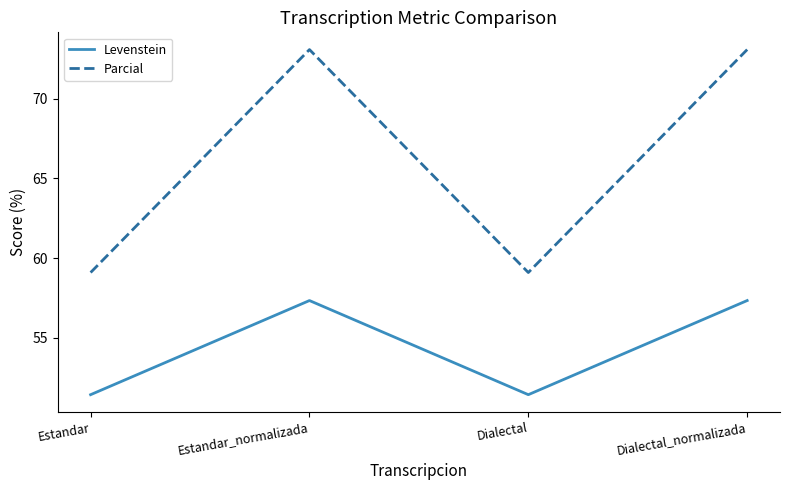

How many lines are shown in the chart?

2